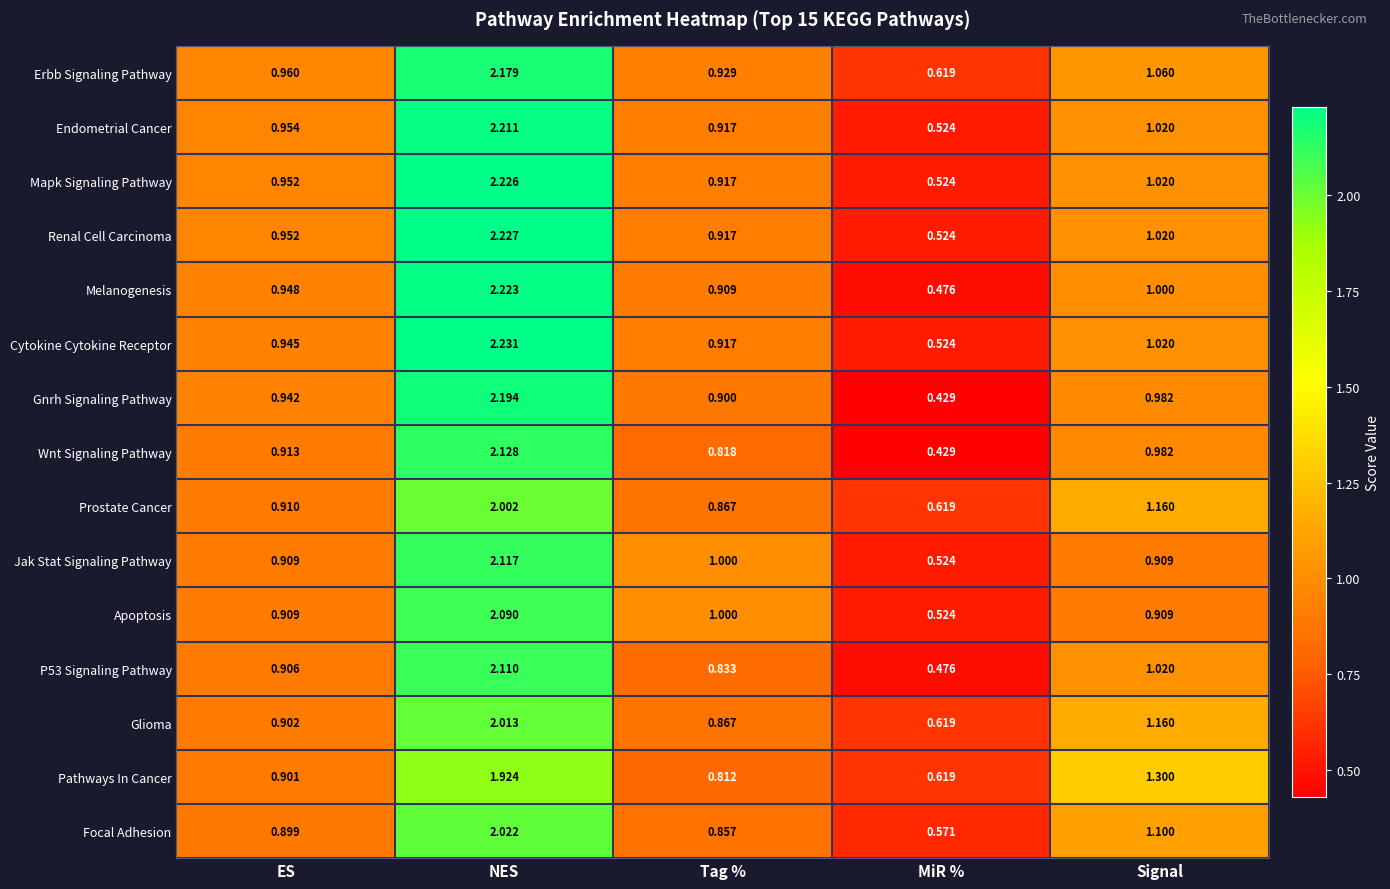

List the labels in order of Gnrh Signaling Pathway value, smallest first.

MiR %, Tag %, ES, Signal, NES